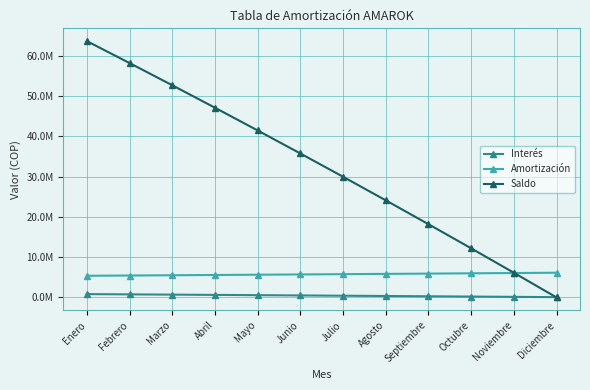

What value does the Interés series have at Abril?

631975.4